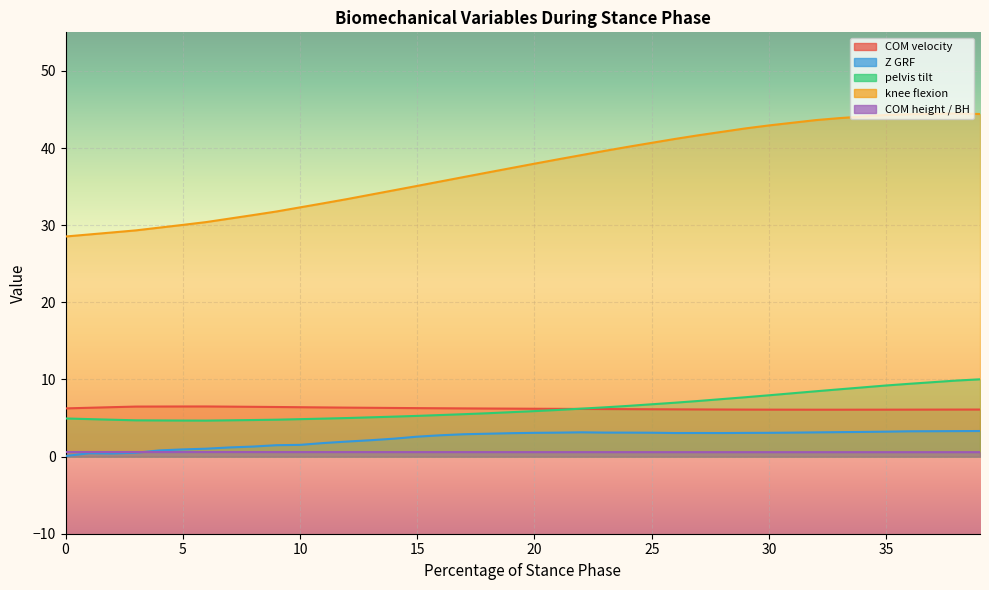

Which label corresponds to the largest value in the chart?

38